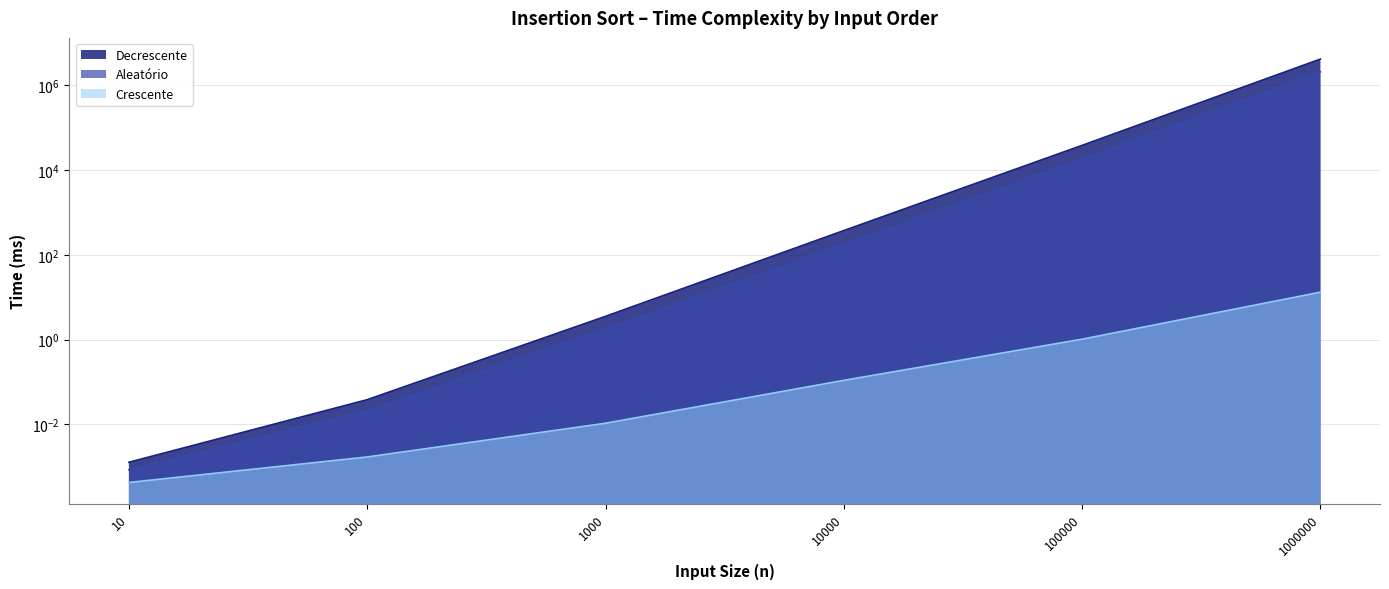

Rank the series at 10000 from lowest to highest value.

Crescente, Aleatório, Decrescente